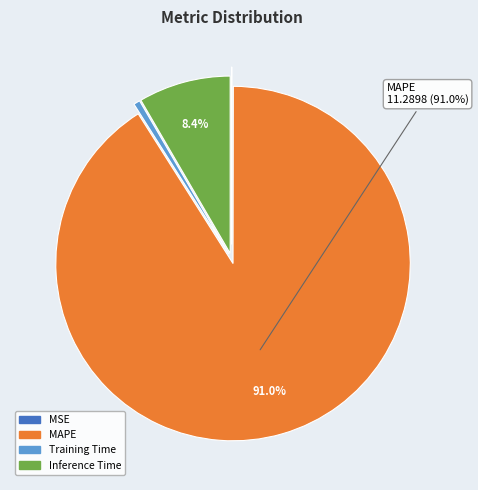

Does any single category account for the majority?

Yes